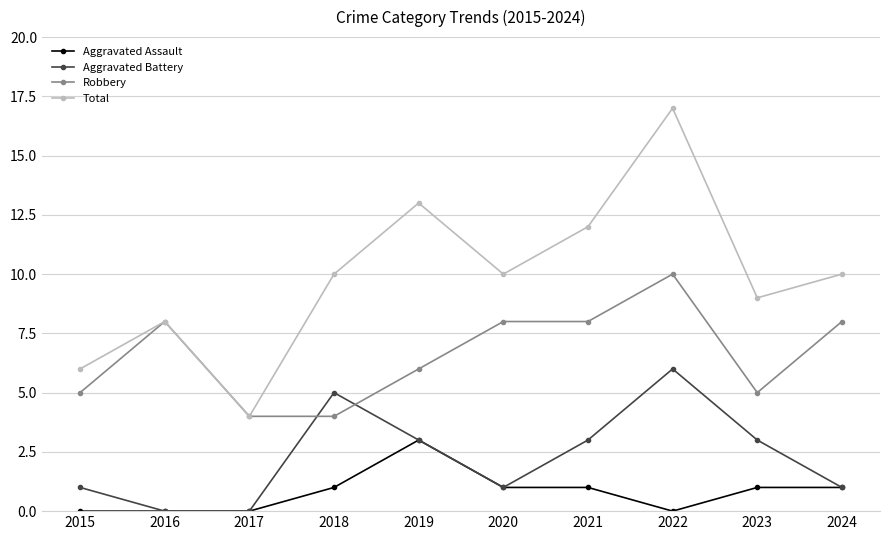

Rank the series at 2015 from highest to lowest value.

Total, Robbery, Aggravated Battery, Aggravated Assault